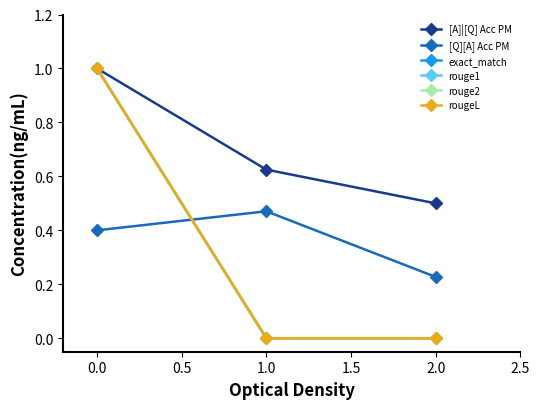

Does the chart have visible grid lines?

No